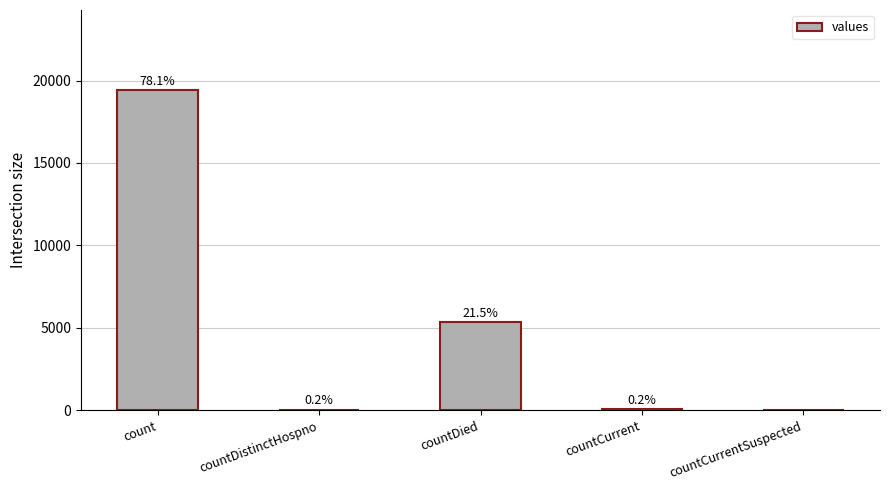

Which category has the highest value across all series?

count